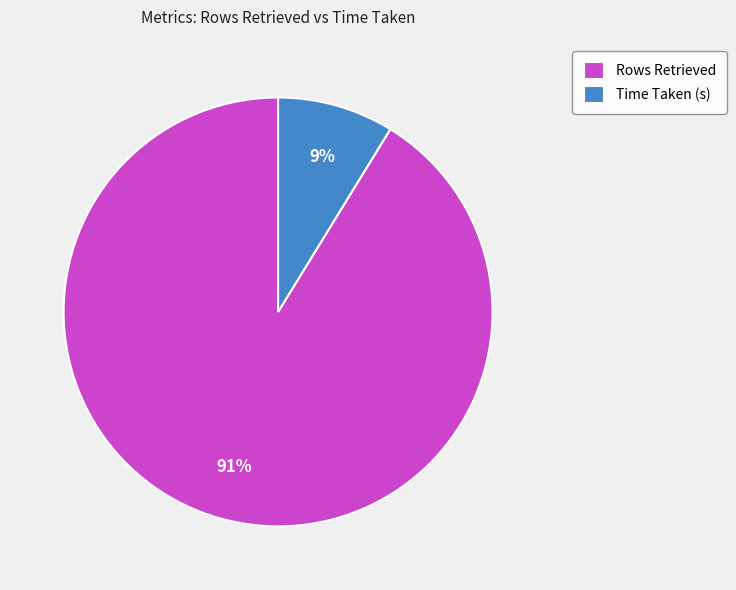

Count the number of slices in the pie.

2